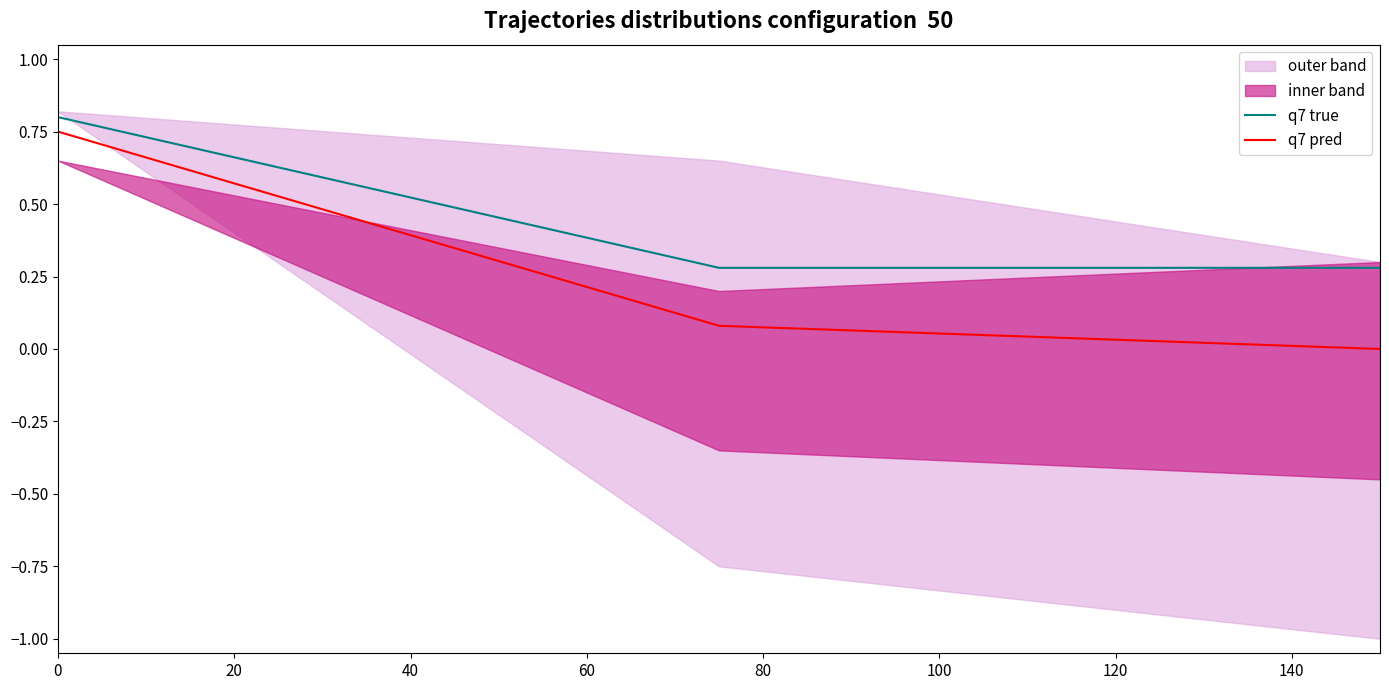

How many values in q7 pred are above zero?

2